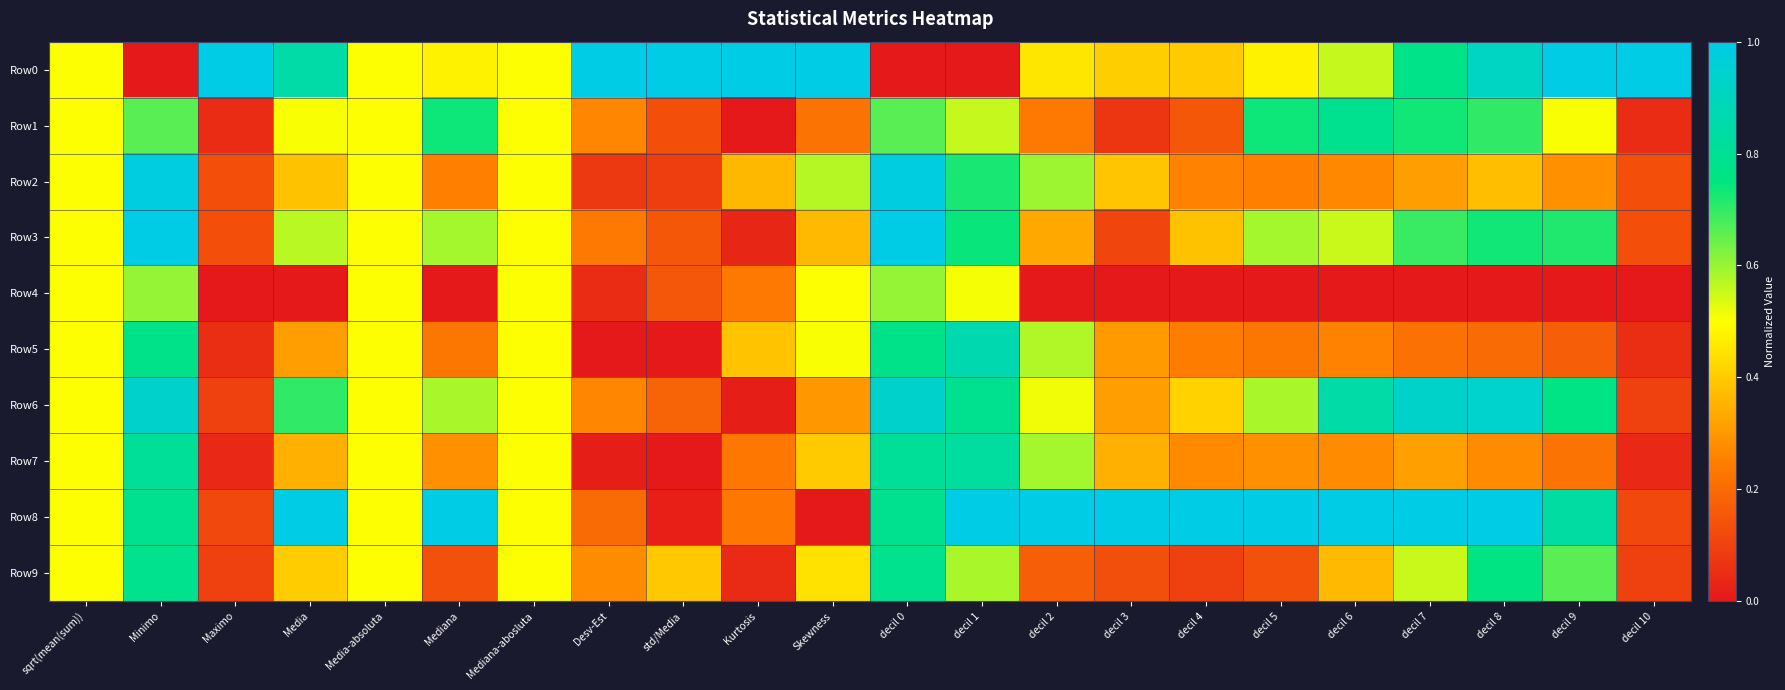

Which series has the widest spread of values?

Row0